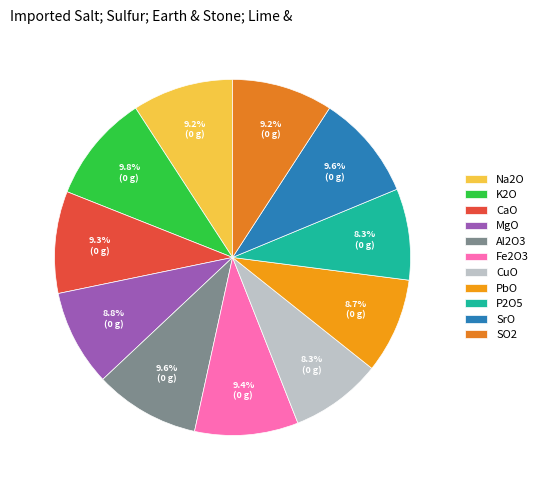

How many slices are in this pie chart?

11